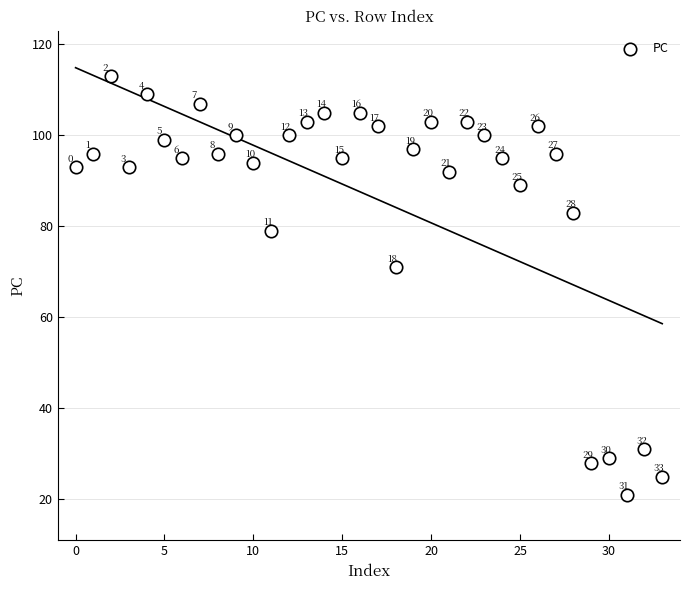

What is the range of Y values (max minus min)?

92